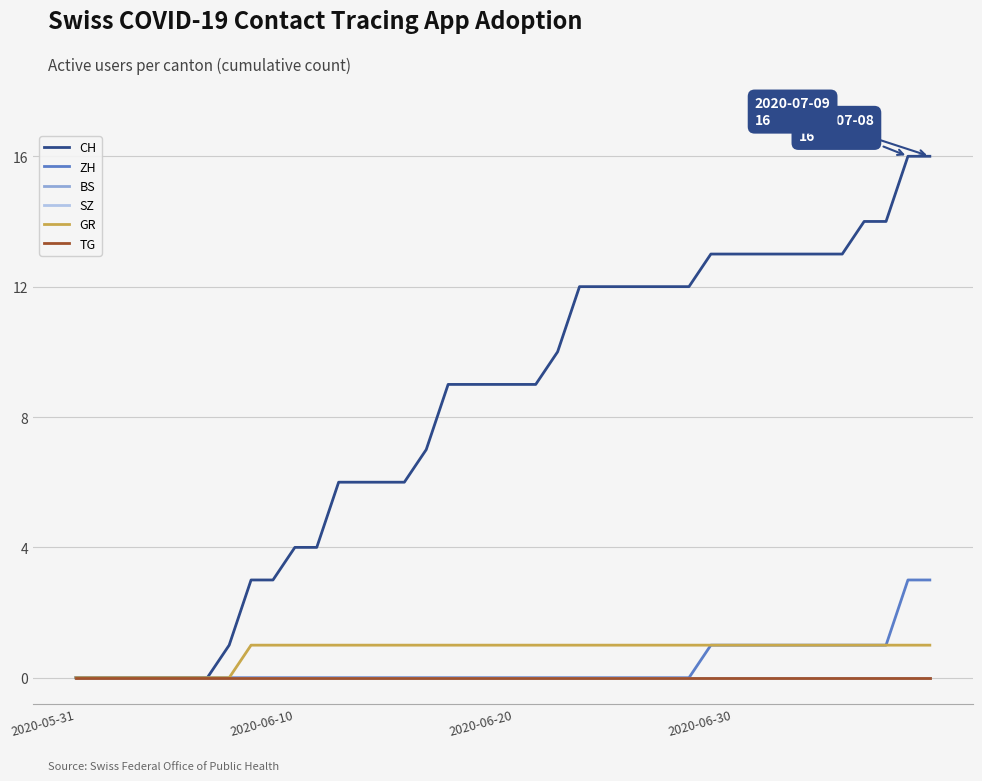

Does the chart have visible grid lines?

Yes